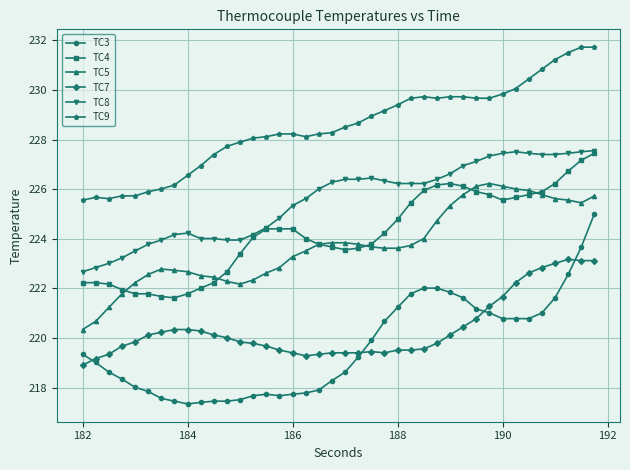

What is the value of the TC4 point at the 24th from the left?

224.2